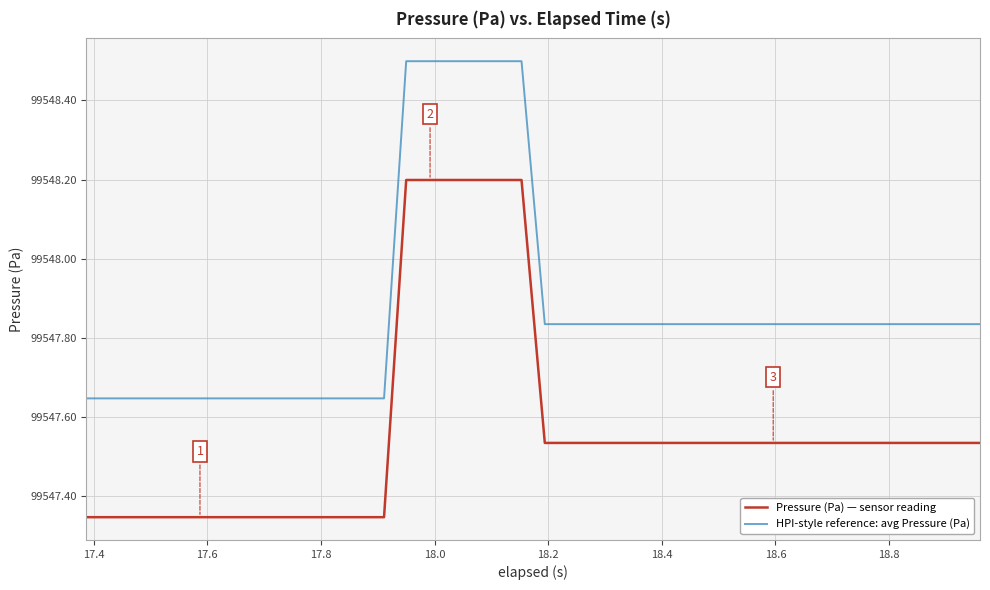

True or false: Pressure (Pa) — sensor reading and HPI-style reference: avg Pressure (Pa) intersect in this chart.

False